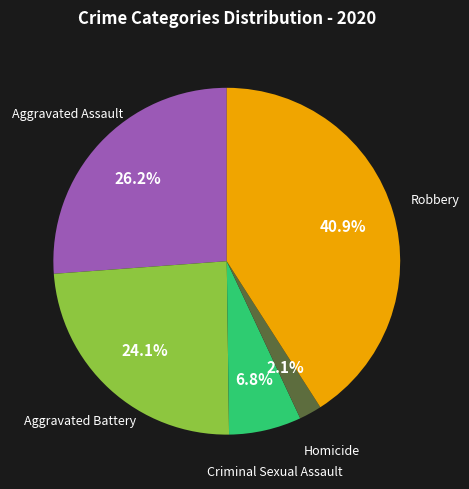

Is there any slice that represents more than half of the pie?

No